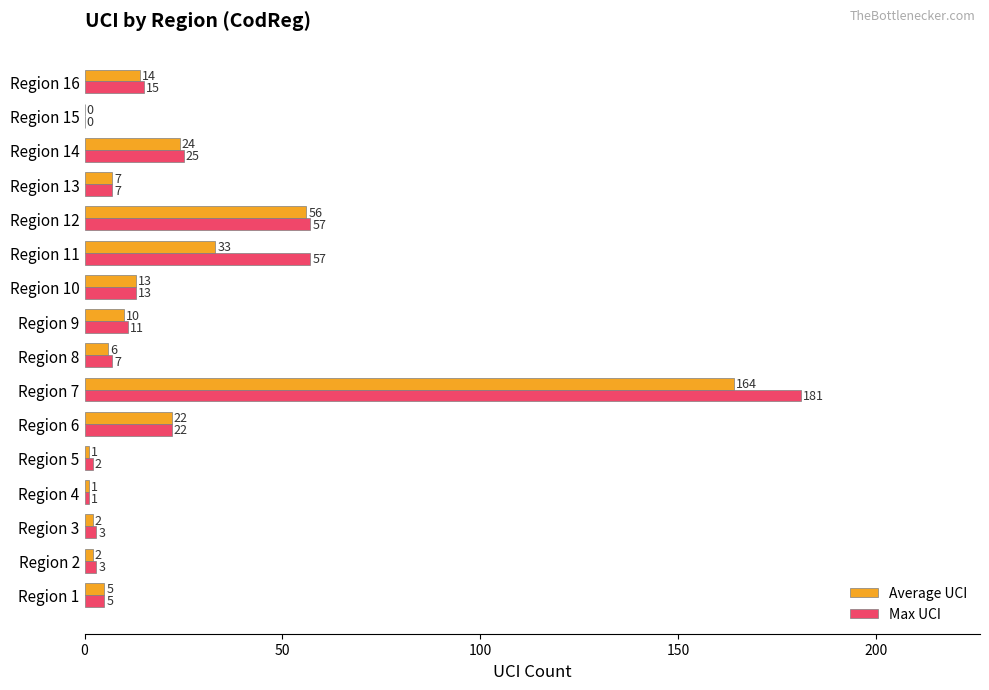

What is the maximum value shown in the chart?

181